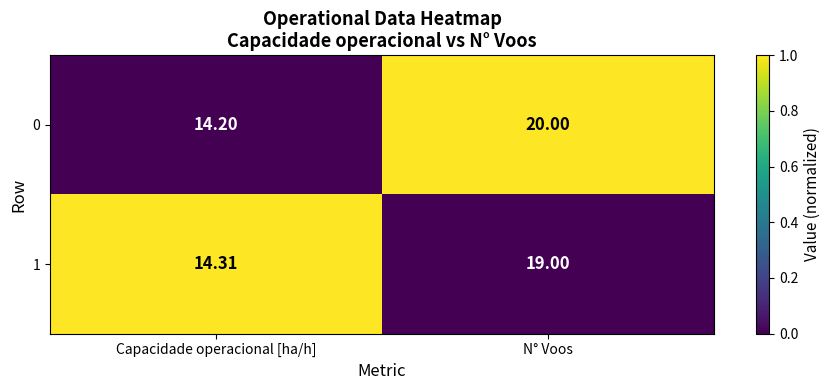

At which label is 0 closest to 17?

Capacidade operacional [ha/h]